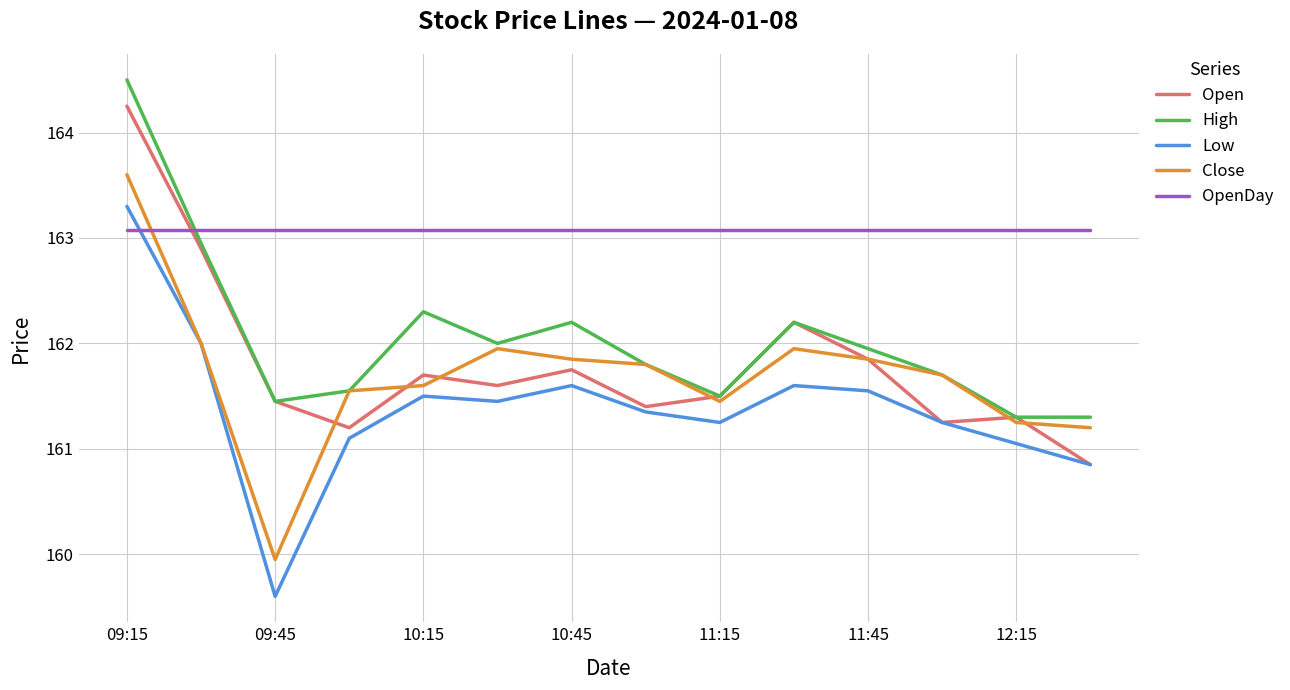

Rank the series by their maximum value, from highest to lowest.

High, Open, Close, Low, OpenDay